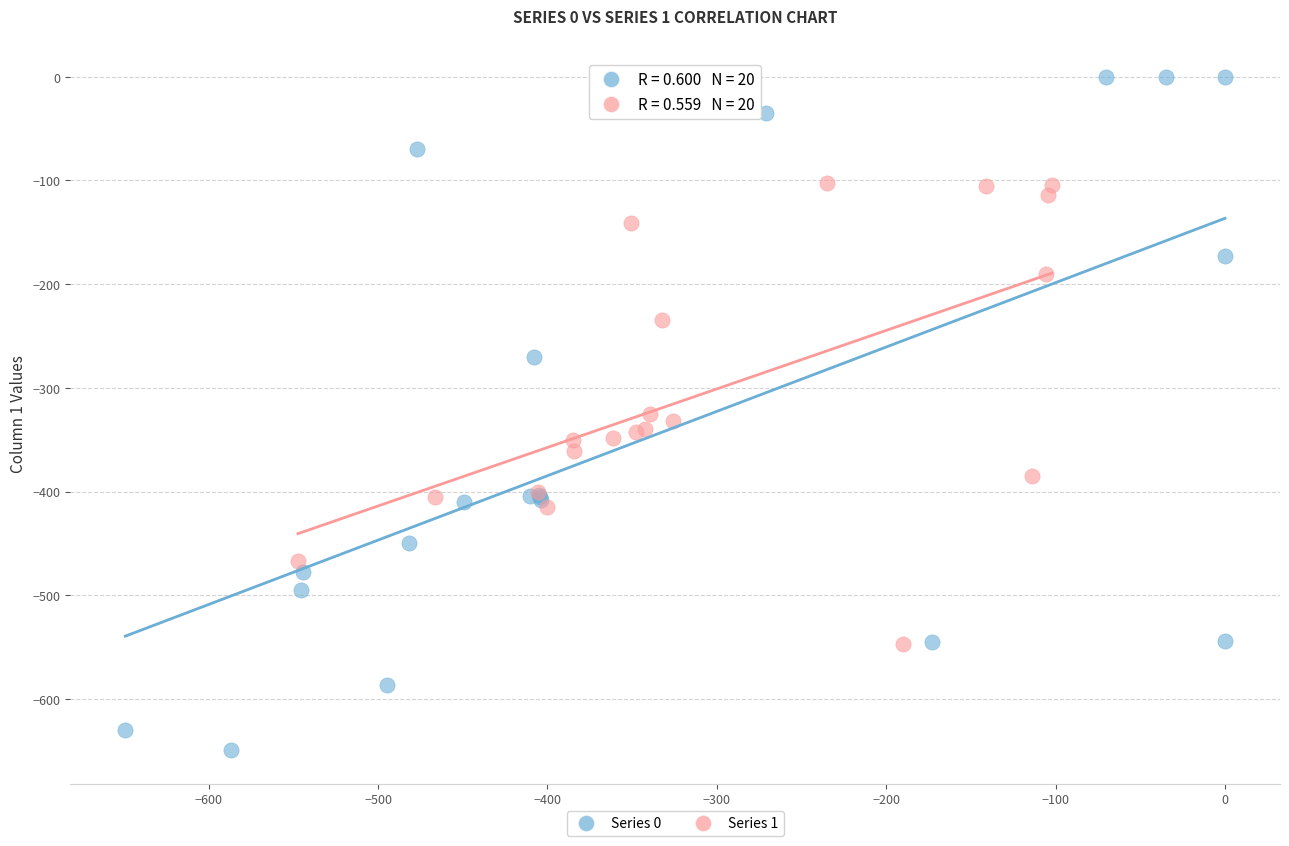

Which series contains the lowest Y value?

Series 0